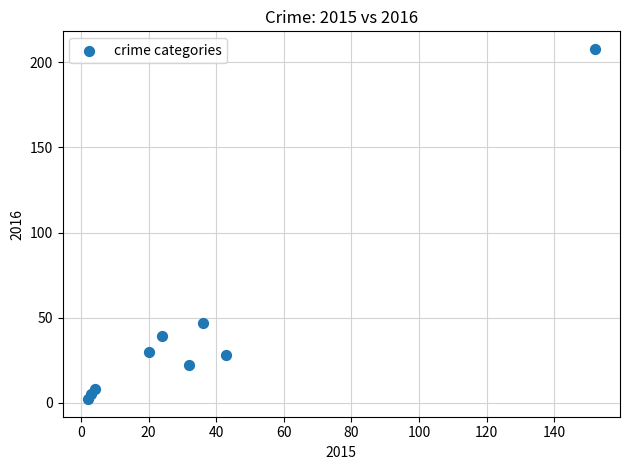

What is the range of X values (max minus min)?

150